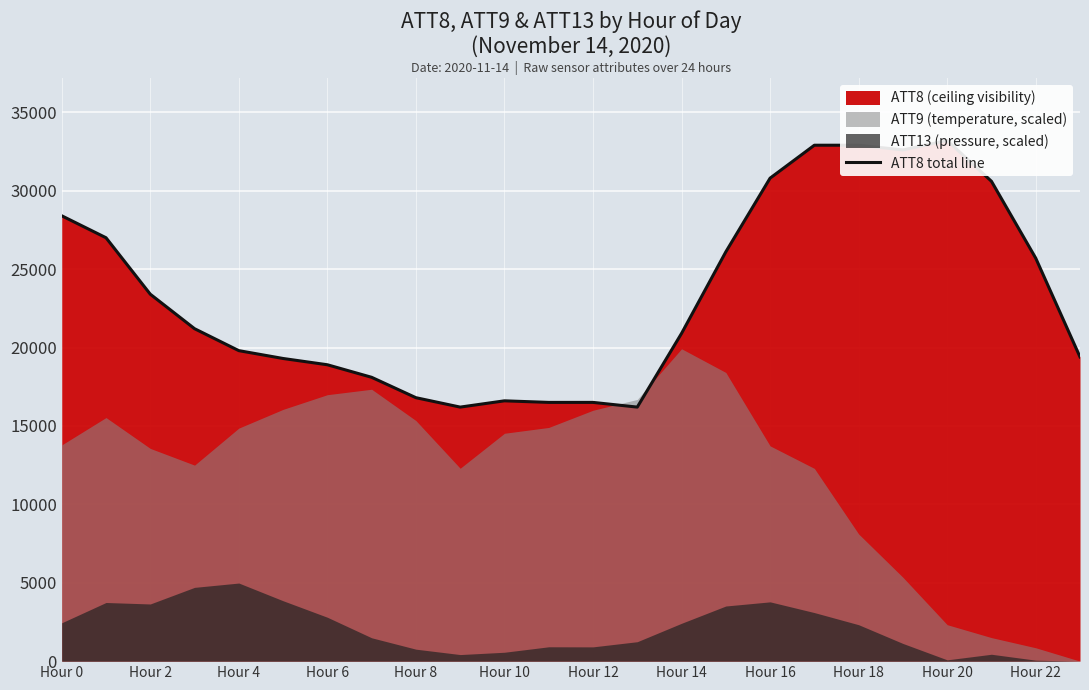

How many lines are shown in the chart?

1